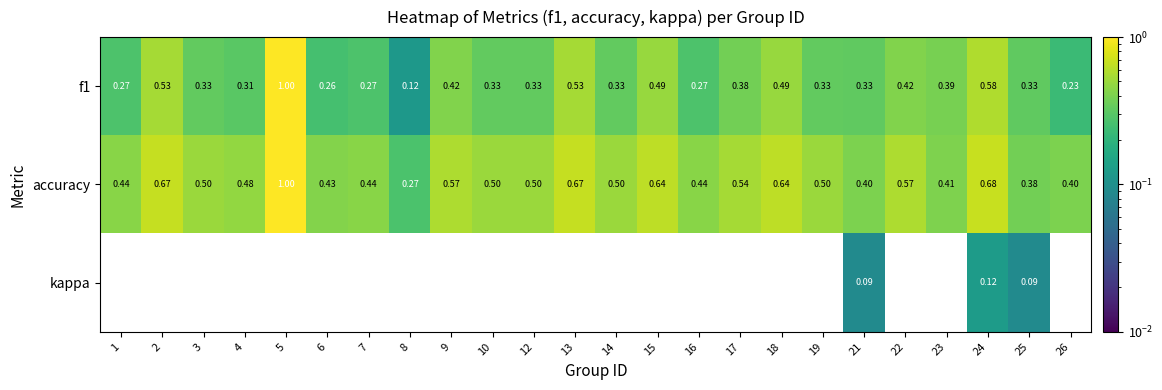

Rank the series by their average value, from highest to lowest.

accuracy, f1, kappa